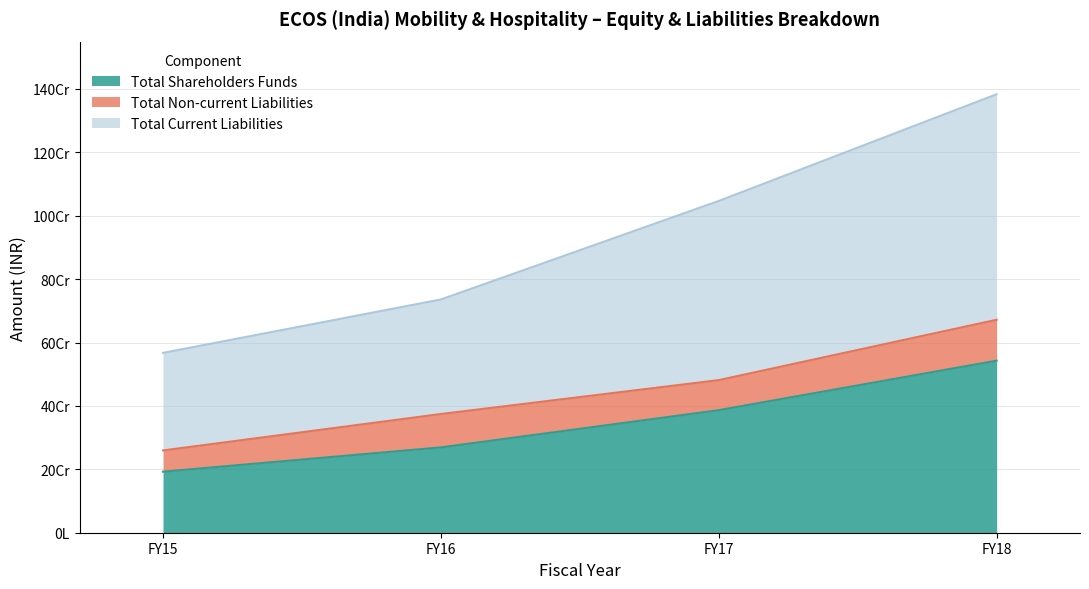

Where does the Total Current Liabilities series first go above 1046523643?

FY18